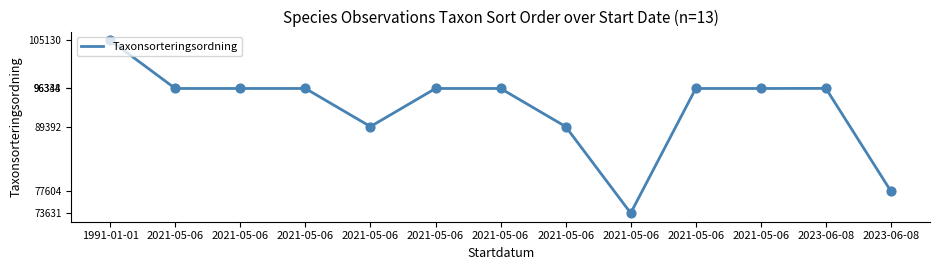

Approximately how many times larger is the value at 2021-05-06 compared to 2021-05-06?

0.8